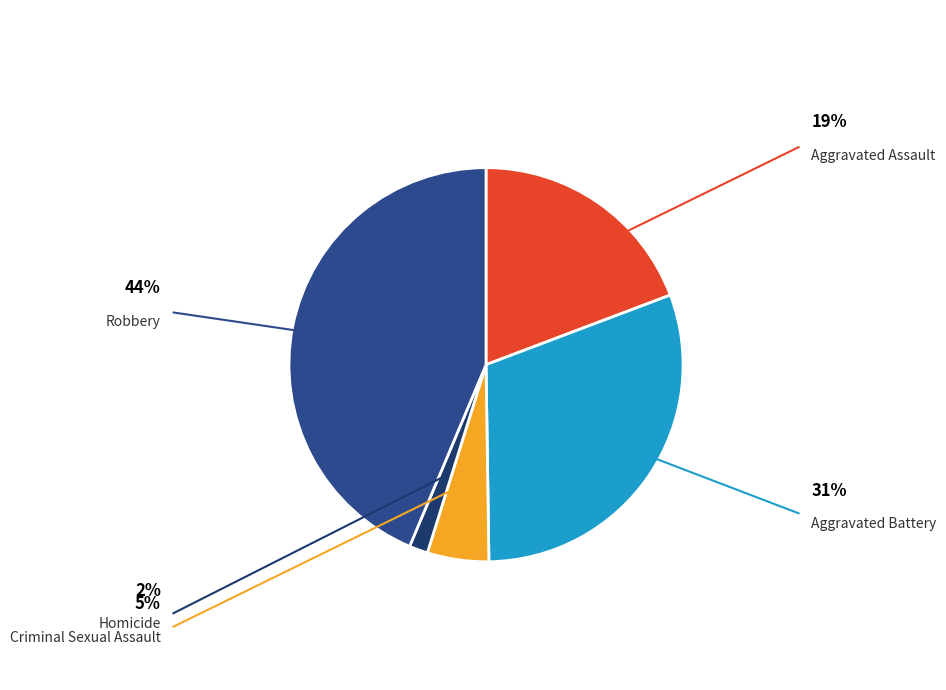

How many slices are in this pie chart?

5